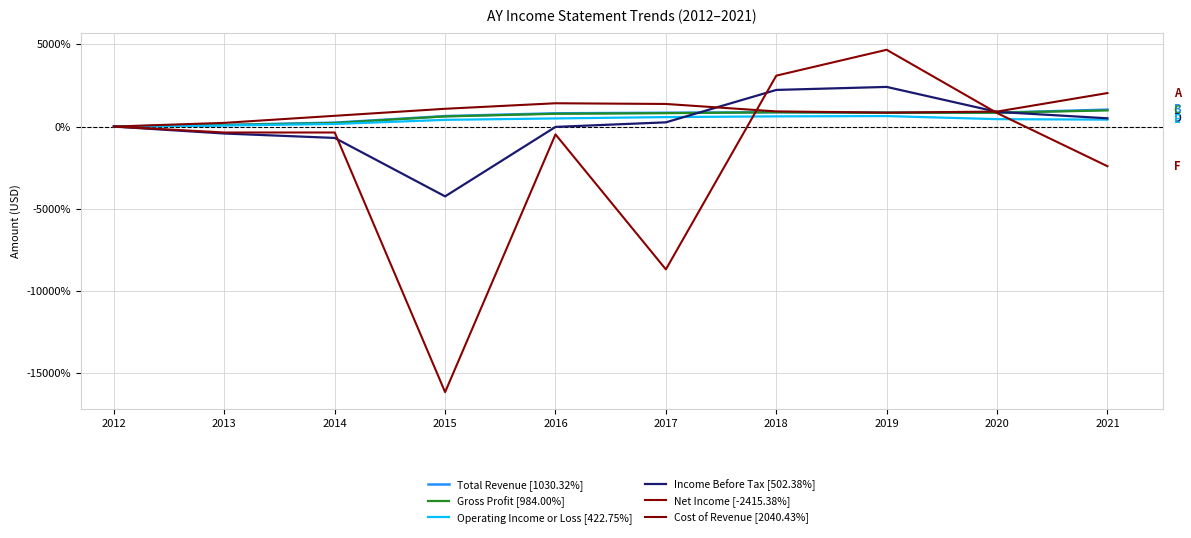

List the series in order of their peak value, lowest first.

Operating Income or Loss [422.75%], Gross Profit [984.00%], Total Revenue [1030.32%], Cost of Revenue [2040.43%], Income Before Tax [502.38%], Net Income [-2415.38%]